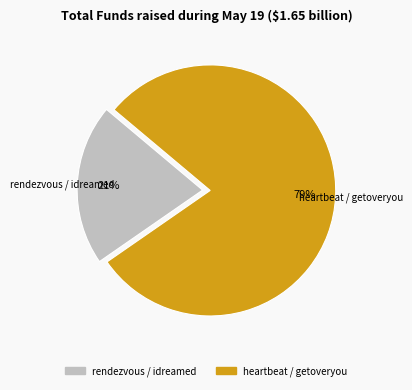

How many slices are in this pie chart?

2